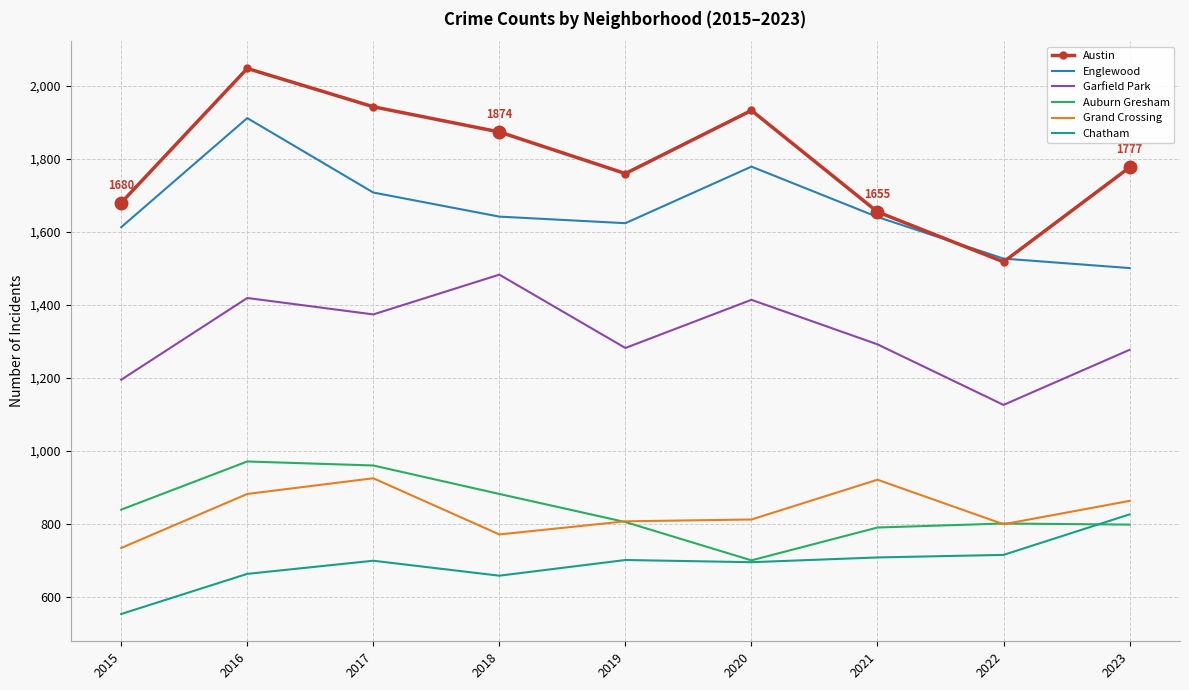

Is it true that Austin equals 2966 at 2018?

False